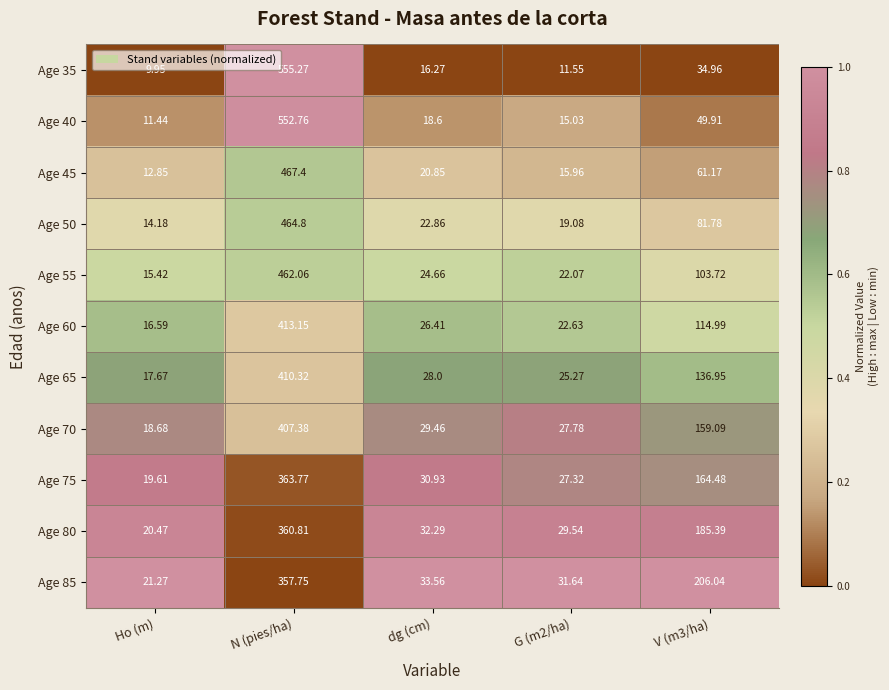

Which category has the highest value in the Age 55 series?

N (pies/ha)